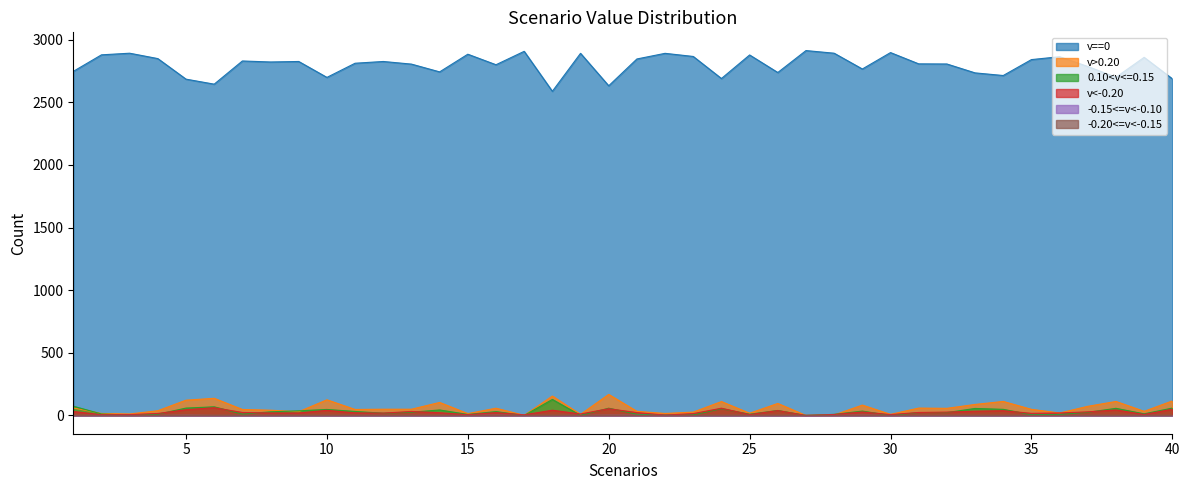

Is the value of v==0 at 12 greater than the value of -0.15<=v<-0.10 at 7?

Yes